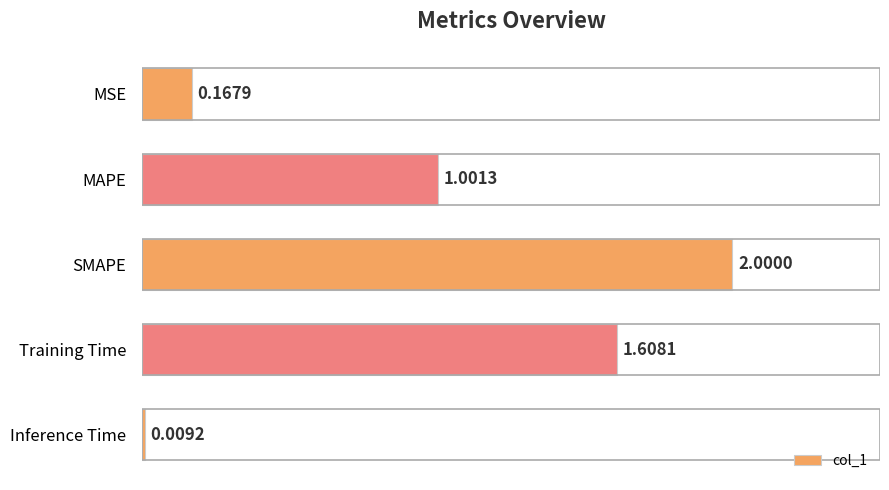

What is the change in value from SMAPE to Training Time?

-0.4